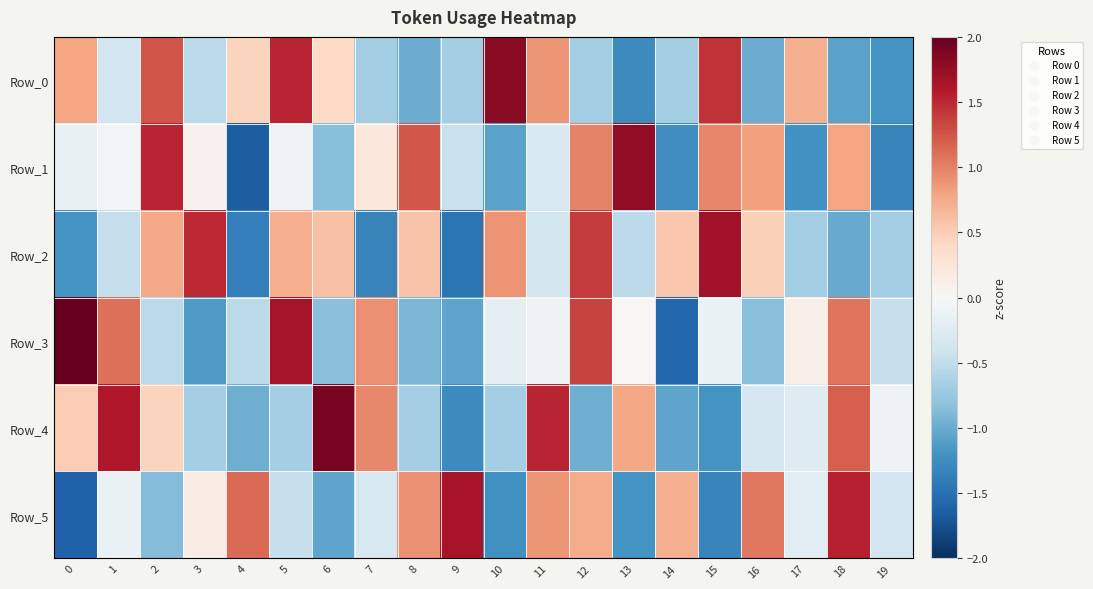

List the series in order of their peak value, lowest first.

Row_5, Row_2, Row_1, Row_0, Row_4, Row_3